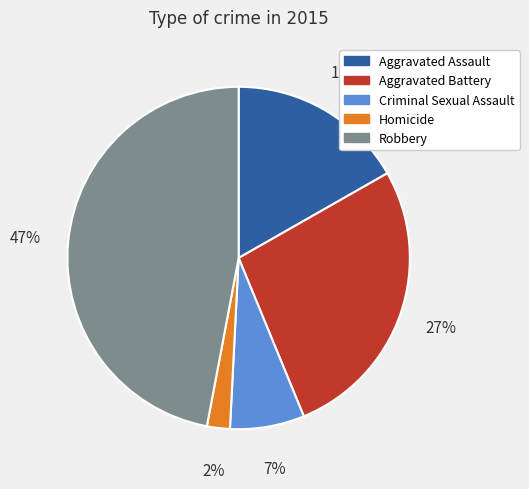

Count the number of slices in the pie.

5